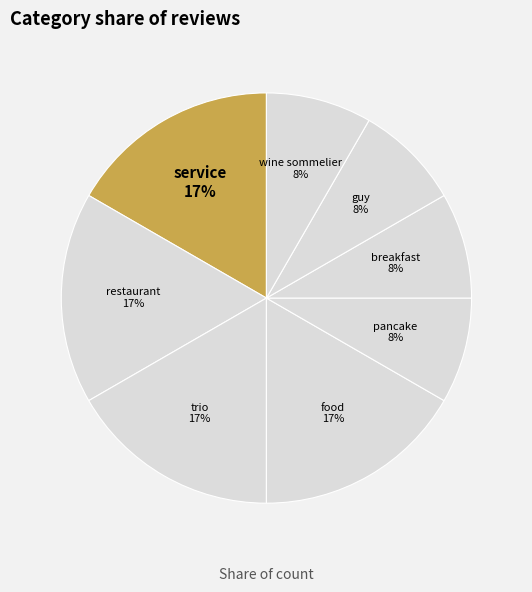

How many slices are in this pie chart?

8